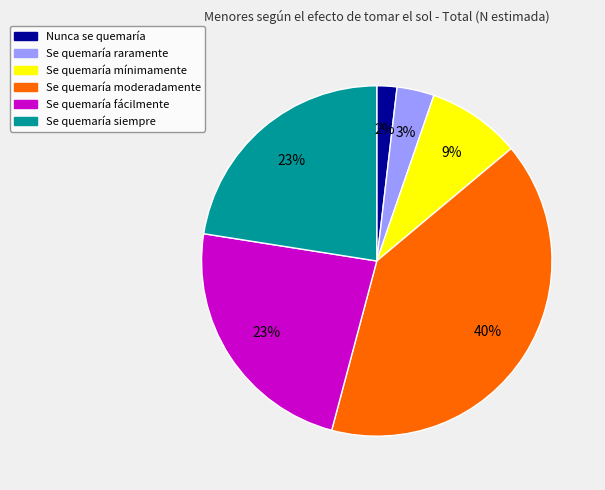

Count the number of slices in the pie.

6